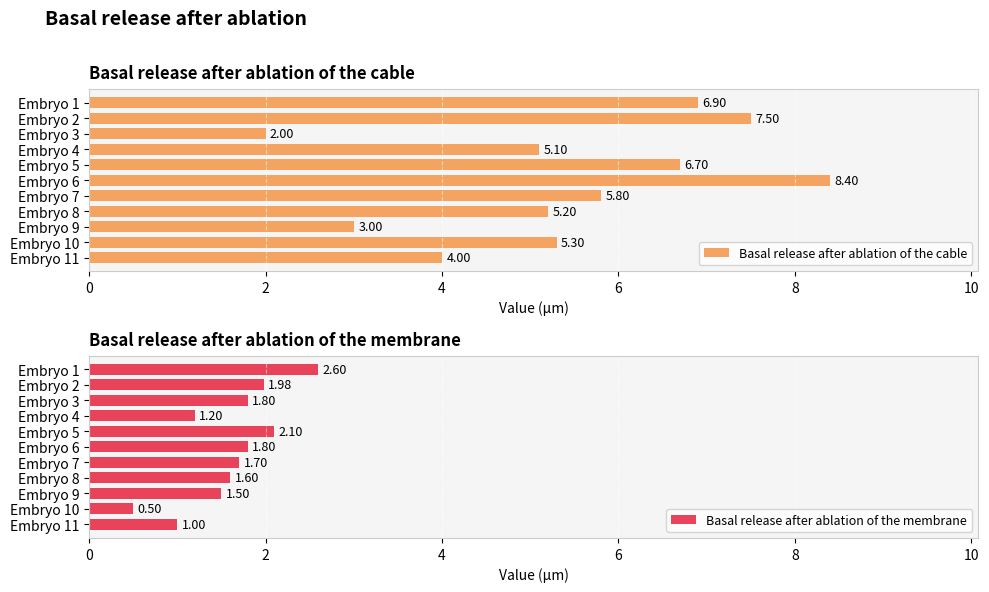

What is the difference between the Basal release after ablation of the membrane values at Embryo 6 and Embryo 9?

0.3